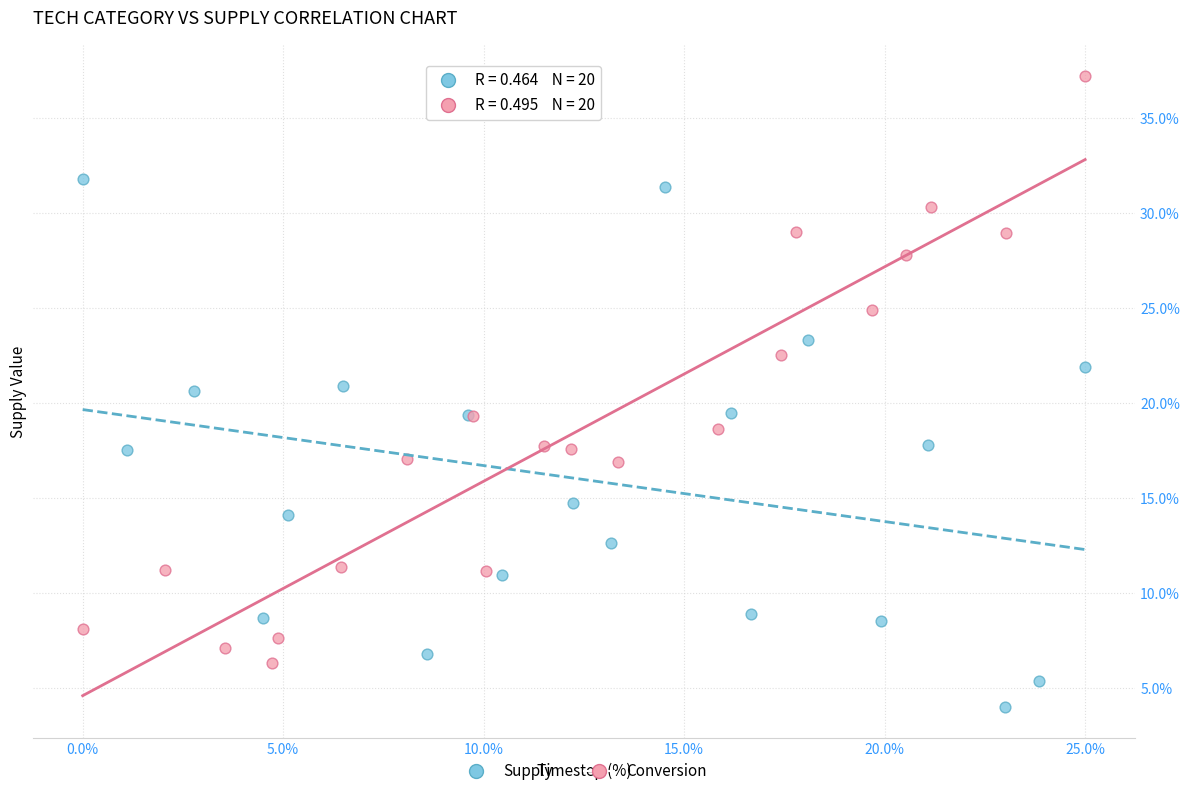

Which series contains the lowest Y value?

Supply